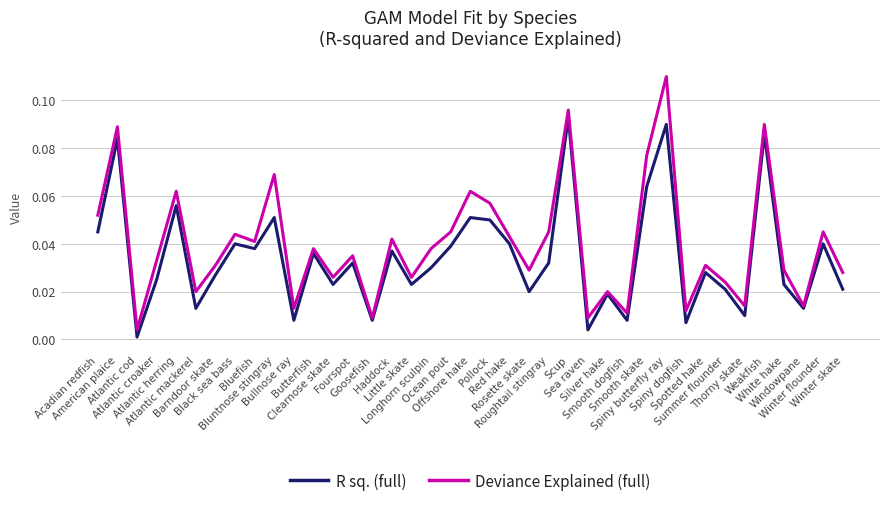

Which series has the widest spread of values?

Deviance Explained (full)